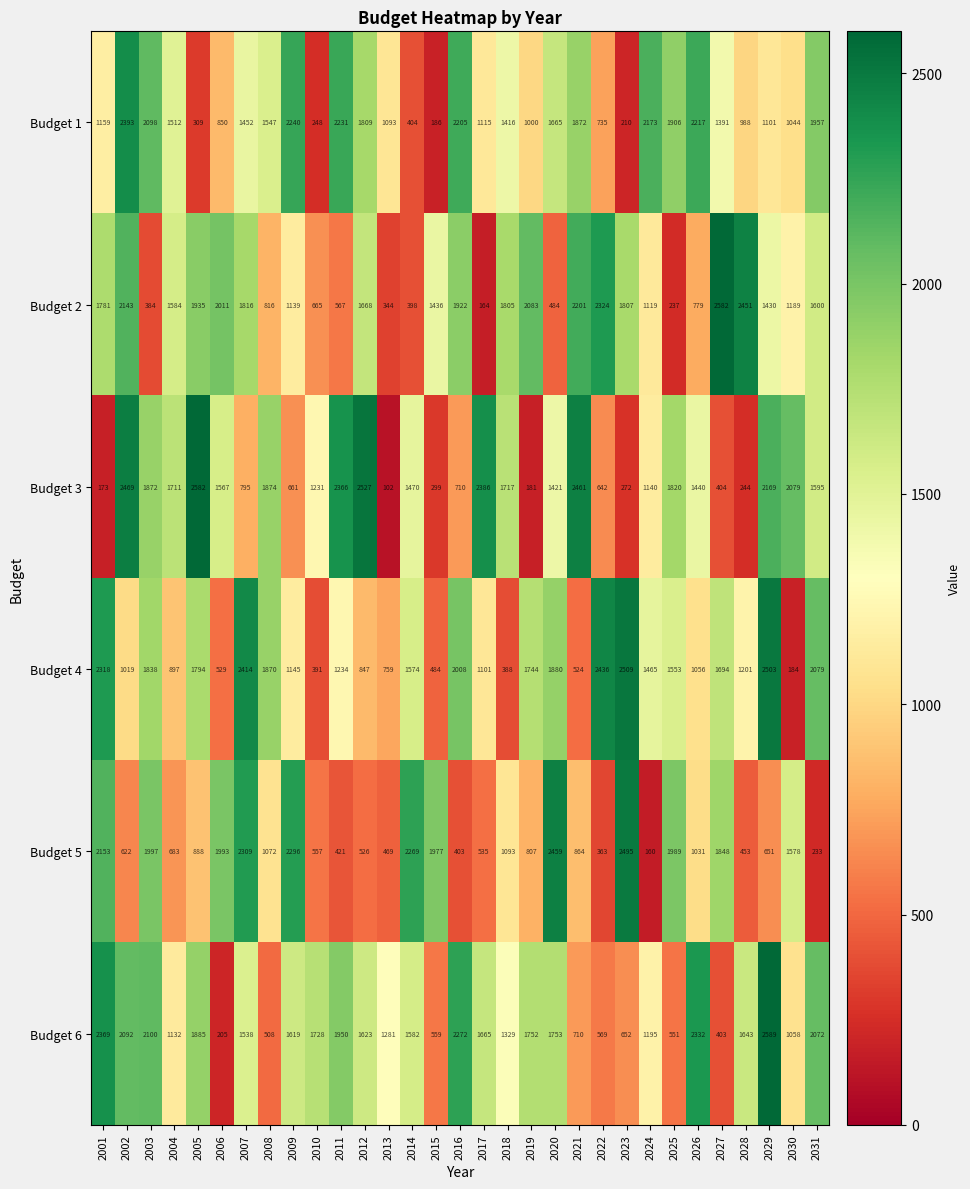

What is the maximum value for Budget 1?

2393